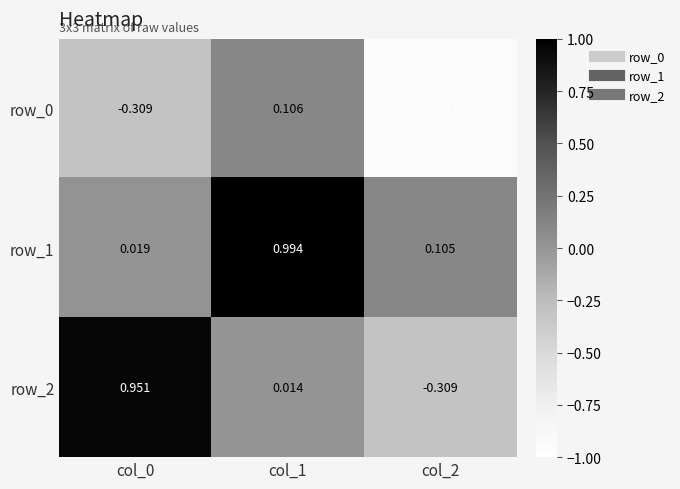

What is the difference between the highest and lowest values at col_2?

1.1